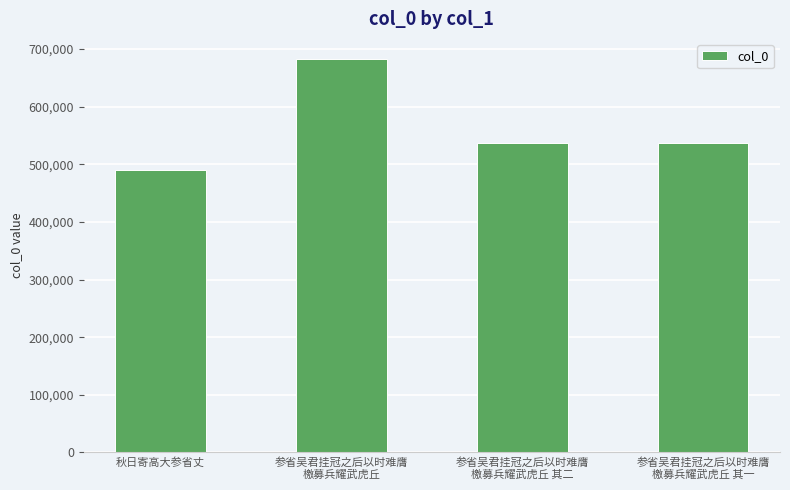

What is the difference between the values at 参省吴君挂冠之后以时难膺
檄募兵耀武虎丘 and 参省吴君挂冠之后以时难膺
檄募兵耀武虎丘 其二?

145885